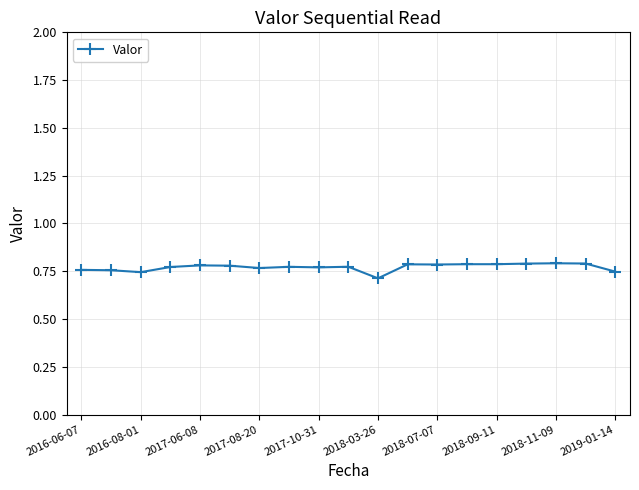

Count the values in the range 0 to 1.

19